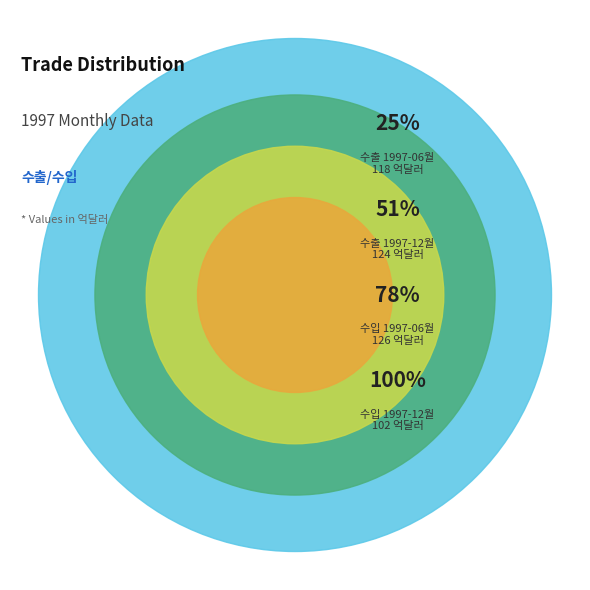

Do 수입 1997-06월 and 수입 1997-12월 together represent more than half of the pie?

No